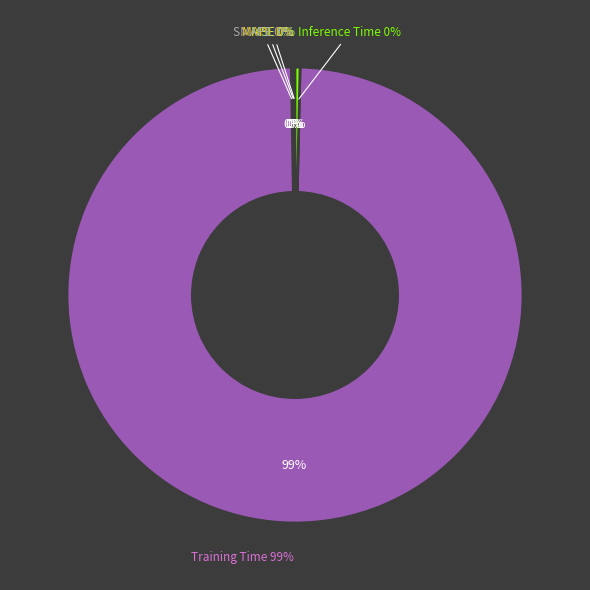

To the nearest percent, what is the average slice percentage?

20%